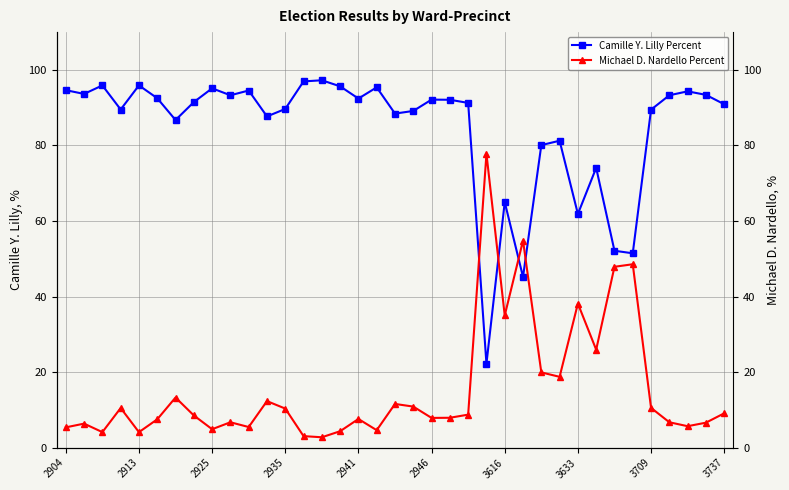

The Camille Y. Lilly Percent series shows 152.5 at 2904. True or false?

False